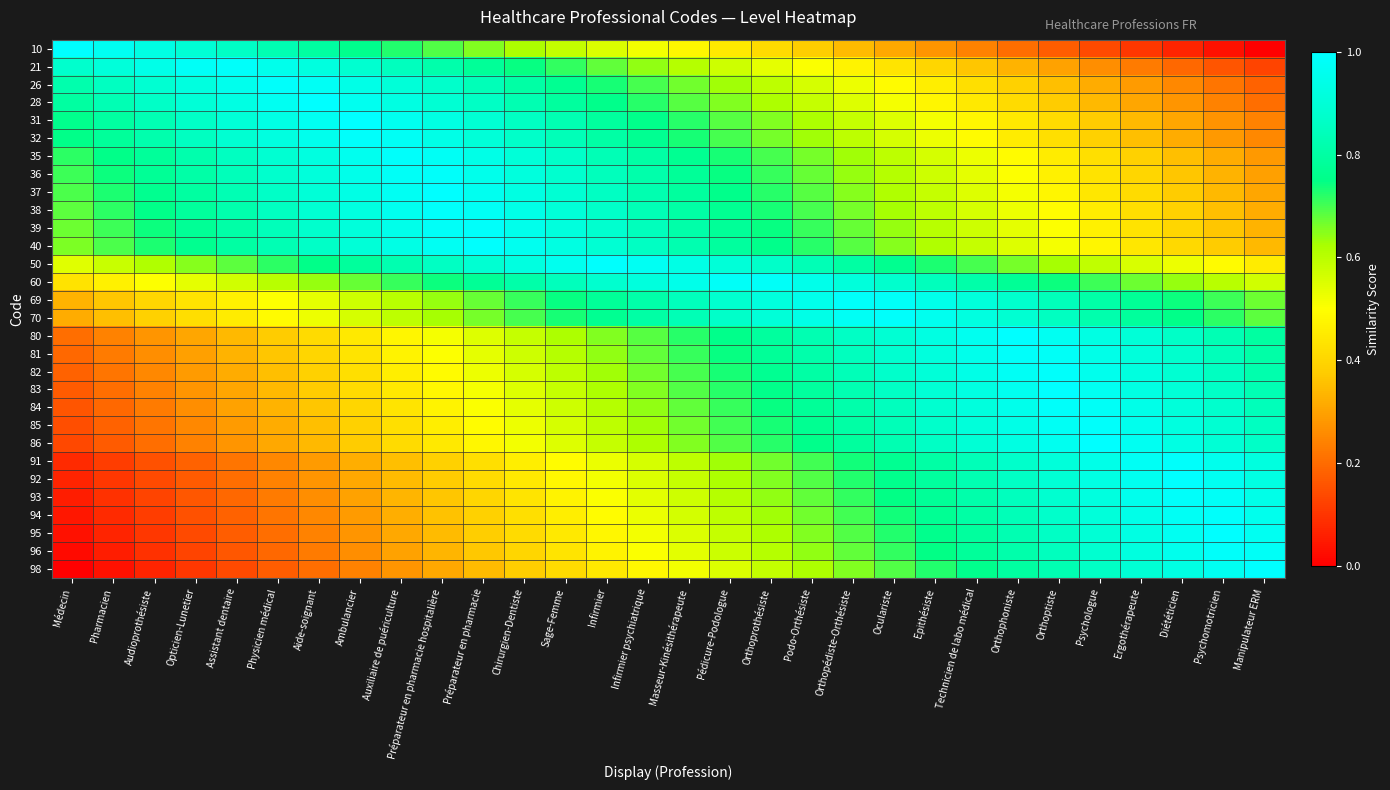

Reading left to right, list all the values displayed in this chart.

10: Médecin=1.0	Pharmacien=1.0	Audioprothésiste=0.9	Opticien-Lunetier=0.9	Assistant dentaire=0.9	Physicien médical=0.8	Aide-soignant=0.8	Ambulancier=0.8	Auxiliaire de puériculture=0.7	Préparateur en pharmacie hospitalière=0.7	Préparateur en pharmacie=0.7	Chirurgien-Dentiste=0.6	Sage-Femme=0.6	Infirmier=0.6	Infirmier psychiatrique=0.5	Masseur-Kinésithérapeute=0.5	Pédicure-Podologue=0.4	Orthoprothésiste=0.4	Podo-Orthésiste=0.4	Orthopédiste-Orthésiste=0.3	Oculariste=0.3	Epithésiste=0.3	Technicien de labo médical=0.2	Orthophoniste=0.2	Orthoptiste=0.2	Psychologue=0.1	Ergothérapeute=0.1	Diététicien=0.1	Psychomotricien=0.0	Manipulateur ERM=0.0
21: Médecin=0.9	Pharmacien=0.9	Audioprothésiste=0.9	Opticien-Lunetier=1.0	Assistant dentaire=1.0	Physicien médical=1.0	Aide-soignant=0.9	Ambulancier=0.9	Auxiliaire de puériculture=0.8	Préparateur en pharmacie hospitalière=0.8	Préparateur en pharmacie=0.8	Chirurgien-Dentiste=0.7	Sage-Femme=0.7	Infirmier=0.7	Infirmier psychiatrique=0.6	Masseur-Kinésithérapeute=0.6	Pédicure-Podologue=0.6	Orthoprothésiste=0.5	Podo-Orthésiste=0.5	Orthopédiste-Orthésiste=0.5	Oculariste=0.4	Epithésiste=0.4	Technicien de labo médical=0.4	Orthophoniste=0.3	Orthoptiste=0.3	Psychologue=0.3	Ergothérapeute=0.2	Diététicien=0.2	Psychomotricien=0.2	Manipulateur ERM=0.1
26: Médecin=0.8	Pharmacien=0.9	Audioprothésiste=0.9	Opticien-Lunetier=0.9	Assistant dentaire=1.0	Physicien médical=1.0	Aide-soignant=1.0	Ambulancier=0.9	Auxiliaire de puériculture=0.9	Préparateur en pharmacie hospitalière=0.9	Préparateur en pharmacie=0.8	Chirurgien-Dentiste=0.8	Sage-Femme=0.8	Infirmier=0.7	Infirmier psychiatrique=0.7	Masseur-Kinésithérapeute=0.7	Pédicure-Podologue=0.6	Orthoprothésiste=0.6	Podo-Orthésiste=0.6	Orthopédiste-Orthésiste=0.5	Oculariste=0.5	Epithésiste=0.5	Technicien de labo médical=0.4	Orthophoniste=0.4	Orthoptiste=0.4	Psychologue=0.3	Ergothérapeute=0.3	Diététicien=0.3	Psychomotricien=0.2	Manipulateur ERM=0.2
28: Médecin=0.8	Pharmacien=0.8	Audioprothésiste=0.9	Opticien-Lunetier=0.9	Assistant dentaire=0.9	Physicien médical=1.0	Aide-soignant=1.0	Ambulancier=1.0	Auxiliaire de puériculture=0.9	Préparateur en pharmacie hospitalière=0.9	Préparateur en pharmacie=0.9	Chirurgien-Dentiste=0.8	Sage-Femme=0.8	Infirmier=0.8	Infirmier psychiatrique=0.7	Masseur-Kinésithérapeute=0.7	Pédicure-Podologue=0.7	Orthoprothésiste=0.6	Podo-Orthésiste=0.6	Orthopédiste-Orthésiste=0.5	Oculariste=0.5	Epithésiste=0.5	Technicien de labo médical=0.4	Orthophoniste=0.4	Orthoptiste=0.4	Psychologue=0.3	Ergothérapeute=0.3	Diététicien=0.3	Psychomotricien=0.2	Manipulateur ERM=0.2
31: Médecin=0.8	Pharmacien=0.8	Audioprothésiste=0.8	Opticien-Lunetier=0.9	Assistant dentaire=0.9	Physicien médical=0.9	Aide-soignant=1.0	Ambulancier=1.0	Auxiliaire de puériculture=1.0	Préparateur en pharmacie hospitalière=0.9	Préparateur en pharmacie=0.9	Chirurgien-Dentiste=0.9	Sage-Femme=0.8	Infirmier=0.8	Infirmier psychiatrique=0.8	Masseur-Kinésithérapeute=0.7	Pédicure-Podologue=0.7	Orthoprothésiste=0.7	Podo-Orthésiste=0.6	Orthopédiste-Orthésiste=0.6	Oculariste=0.5	Epithésiste=0.5	Technicien de labo médical=0.5	Orthophoniste=0.4	Orthoptiste=0.4	Psychologue=0.4	Ergothérapeute=0.3	Diététicien=0.3	Psychomotricien=0.3	Manipulateur ERM=0.2
32: Médecin=0.8	Pharmacien=0.8	Audioprothésiste=0.8	Opticien-Lunetier=0.9	Assistant dentaire=0.9	Physicien médical=0.9	Aide-soignant=1.0	Ambulancier=1.0	Auxiliaire de puériculture=1.0	Préparateur en pharmacie hospitalière=0.9	Préparateur en pharmacie=0.9	Chirurgien-Dentiste=0.9	Sage-Femme=0.8	Infirmier=0.8	Infirmier psychiatrique=0.8	Masseur-Kinésithérapeute=0.7	Pédicure-Podologue=0.7	Orthoprothésiste=0.7	Podo-Orthésiste=0.6	Orthopédiste-Orthésiste=0.6	Oculariste=0.6	Epithésiste=0.5	Technicien de labo médical=0.5	Orthophoniste=0.5	Orthoptiste=0.4	Psychologue=0.4	Ergothérapeute=0.4	Diététicien=0.3	Psychomotricien=0.3	Manipulateur ERM=0.2
35: Médecin=0.7	Pharmacien=0.8	Audioprothésiste=0.8	Opticien-Lunetier=0.8	Assistant dentaire=0.9	Physicien médical=0.9	Aide-soignant=0.9	Ambulancier=1.0	Auxiliaire de puériculture=1.0	Préparateur en pharmacie hospitalière=1.0	Préparateur en pharmacie=0.9	Chirurgien-Dentiste=0.9	Sage-Femme=0.9	Infirmier=0.8	Infirmier psychiatrique=0.8	Masseur-Kinésithérapeute=0.8	Pédicure-Podologue=0.7	Orthoprothésiste=0.7	Podo-Orthésiste=0.7	Orthopédiste-Orthésiste=0.6	Oculariste=0.6	Epithésiste=0.6	Technicien de labo médical=0.5	Orthophoniste=0.5	Orthoptiste=0.5	Psychologue=0.4	Ergothérapeute=0.4	Diététicien=0.4	Psychomotricien=0.3	Manipulateur ERM=0.3
36: Médecin=0.7	Pharmacien=0.7	Audioprothésiste=0.8	Opticien-Lunetier=0.8	Assistant dentaire=0.8	Physicien médical=0.9	Aide-soignant=0.9	Ambulancier=0.9	Auxiliaire de puériculture=1.0	Préparateur en pharmacie hospitalière=1.0	Préparateur en pharmacie=1.0	Chirurgien-Dentiste=0.9	Sage-Femme=0.9	Infirmier=0.8	Infirmier psychiatrique=0.8	Masseur-Kinésithérapeute=0.8	Pédicure-Podologue=0.7	Orthoprothésiste=0.7	Podo-Orthésiste=0.7	Orthopédiste-Orthésiste=0.6	Oculariste=0.6	Epithésiste=0.6	Technicien de labo médical=0.5	Orthophoniste=0.5	Orthoptiste=0.5	Psychologue=0.4	Ergothérapeute=0.4	Diététicien=0.4	Psychomotricien=0.3	Manipulateur ERM=0.3
37: Médecin=0.7	Pharmacien=0.7	Audioprothésiste=0.8	Opticien-Lunetier=0.8	Assistant dentaire=0.8	Physicien médical=0.9	Aide-soignant=0.9	Ambulancier=0.9	Auxiliaire de puériculture=1.0	Préparateur en pharmacie hospitalière=1.0	Préparateur en pharmacie=1.0	Chirurgien-Dentiste=0.9	Sage-Femme=0.9	Infirmier=0.9	Infirmier psychiatrique=0.8	Masseur-Kinésithérapeute=0.8	Pédicure-Podologue=0.8	Orthoprothésiste=0.7	Podo-Orthésiste=0.7	Orthopédiste-Orthésiste=0.7	Oculariste=0.6	Epithésiste=0.6	Technicien de labo médical=0.5	Orthophoniste=0.5	Orthoptiste=0.5	Psychologue=0.4	Ergothérapeute=0.4	Diététicien=0.4	Psychomotricien=0.3	Manipulateur ERM=0.3
38: Médecin=0.7	Pharmacien=0.7	Audioprothésiste=0.8	Opticien-Lunetier=0.8	Assistant dentaire=0.8	Physicien médical=0.9	Aide-soignant=0.9	Ambulancier=0.9	Auxiliaire de puériculture=1.0	Préparateur en pharmacie hospitalière=1.0	Préparateur en pharmacie=1.0	Chirurgien-Dentiste=0.9	Sage-Femme=0.9	Infirmier=0.9	Infirmier psychiatrique=0.8	Masseur-Kinésithérapeute=0.8	Pédicure-Podologue=0.8	Orthoprothésiste=0.7	Podo-Orthésiste=0.7	Orthopédiste-Orthésiste=0.7	Oculariste=0.6	Epithésiste=0.6	Technicien de labo médical=0.6	Orthophoniste=0.5	Orthoptiste=0.5	Psychologue=0.5	Ergothérapeute=0.4	Diététicien=0.4	Psychomotricien=0.4	Manipulateur ERM=0.3
39: Médecin=0.7	Pharmacien=0.7	Audioprothésiste=0.7	Opticien-Lunetier=0.8	Assistant dentaire=0.8	Physicien médical=0.8	Aide-soignant=0.9	Ambulancier=0.9	Auxiliaire de puériculture=0.9	Préparateur en pharmacie hospitalière=1.0	Préparateur en pharmacie=1.0	Chirurgien-Dentiste=1.0	Sage-Femme=0.9	Infirmier=0.9	Infirmier psychiatrique=0.8	Masseur-Kinésithérapeute=0.8	Pédicure-Podologue=0.8	Orthoprothésiste=0.7	Podo-Orthésiste=0.7	Orthopédiste-Orthésiste=0.7	Oculariste=0.6	Epithésiste=0.6	Technicien de labo médical=0.6	Orthophoniste=0.5	Orthoptiste=0.5	Psychologue=0.5	Ergothérapeute=0.4	Diététicien=0.4	Psychomotricien=0.4	Manipulateur ERM=0.3
40: Médecin=0.7	Pharmacien=0.7	Audioprothésiste=0.7	Opticien-Lunetier=0.8	Assistant dentaire=0.8	Physicien médical=0.8	Aide-soignant=0.9	Ambulancier=0.9	Auxiliaire de puériculture=0.9	Préparateur en pharmacie hospitalière=1.0	Préparateur en pharmacie=1.0	Chirurgien-Dentiste=1.0	Sage-Femme=0.9	Infirmier=0.9	Infirmier psychiatrique=0.9	Masseur-Kinésithérapeute=0.8	Pédicure-Podologue=0.8	Orthoprothésiste=0.8	Podo-Orthésiste=0.7	Orthopédiste-Orthésiste=0.7	Oculariste=0.7	Epithésiste=0.6	Technicien de labo médical=0.6	Orthophoniste=0.5	Orthoptiste=0.5	Psychologue=0.5	Ergothérapeute=0.4	Diététicien=0.4	Psychomotricien=0.4	Manipulateur ERM=0.3
50: Médecin=0.5	Pharmacien=0.6	Audioprothésiste=0.6	Opticien-Lunetier=0.6	Assistant dentaire=0.7	Physicien médical=0.7	Aide-soignant=0.8	Ambulancier=0.8	Auxiliaire de puériculture=0.8	Préparateur en pharmacie hospitalière=0.9	Préparateur en pharmacie=0.9	Chirurgien-Dentiste=0.9	Sage-Femme=1.0	Infirmier=1.0	Infirmier psychiatrique=1.0	Masseur-Kinésithérapeute=0.9	Pédicure-Podologue=0.9	Orthoprothésiste=0.9	Podo-Orthésiste=0.8	Orthopédiste-Orthésiste=0.8	Oculariste=0.8	Epithésiste=0.7	Technicien de labo médical=0.7	Orthophoniste=0.7	Orthoptiste=0.6	Psychologue=0.6	Ergothérapeute=0.6	Diététicien=0.5	Psychomotricien=0.5	Manipulateur ERM=0.5
60: Médecin=0.4	Pharmacien=0.5	Audioprothésiste=0.5	Opticien-Lunetier=0.5	Assistant dentaire=0.6	Physicien médical=0.6	Aide-soignant=0.6	Ambulancier=0.7	Auxiliaire de puériculture=0.7	Préparateur en pharmacie hospitalière=0.7	Préparateur en pharmacie=0.8	Chirurgien-Dentiste=0.8	Sage-Femme=0.8	Infirmier=0.9	Infirmier psychiatrique=0.9	Masseur-Kinésithérapeute=0.9	Pédicure-Podologue=1.0	Orthoprothésiste=1.0	Podo-Orthésiste=0.9	Orthopédiste-Orthésiste=0.9	Oculariste=0.9	Epithésiste=0.8	Technicien de labo médical=0.8	Orthophoniste=0.8	Orthoptiste=0.7	Psychologue=0.7	Ergothérapeute=0.7	Diététicien=0.6	Psychomotricien=0.6	Manipulateur ERM=0.6
69: Médecin=0.3	Pharmacien=0.4	Audioprothésiste=0.4	Opticien-Lunetier=0.4	Assistant dentaire=0.5	Physicien médical=0.5	Aide-soignant=0.5	Ambulancier=0.6	Auxiliaire de puériculture=0.6	Préparateur en pharmacie hospitalière=0.6	Préparateur en pharmacie=0.7	Chirurgien-Dentiste=0.7	Sage-Femme=0.7	Infirmier=0.8	Infirmier psychiatrique=0.8	Masseur-Kinésithérapeute=0.8	Pédicure-Podologue=0.9	Orthoprothésiste=0.9	Podo-Orthésiste=1.0	Orthopédiste-Orthésiste=1.0	Oculariste=1.0	Epithésiste=0.9	Technicien de labo médical=0.9	Orthophoniste=0.9	Orthoptiste=0.8	Psychologue=0.8	Ergothérapeute=0.8	Diététicien=0.7	Psychomotricien=0.7	Manipulateur ERM=0.7
70: Médecin=0.3	Pharmacien=0.4	Audioprothésiste=0.4	Opticien-Lunetier=0.4	Assistant dentaire=0.5	Physicien médical=0.5	Aide-soignant=0.5	Ambulancier=0.6	Auxiliaire de puériculture=0.6	Préparateur en pharmacie hospitalière=0.6	Préparateur en pharmacie=0.7	Chirurgien-Dentiste=0.7	Sage-Femme=0.7	Infirmier=0.8	Infirmier psychiatrique=0.8	Masseur-Kinésithérapeute=0.8	Pédicure-Podologue=0.9	Orthoprothésiste=0.9	Podo-Orthésiste=0.9	Orthopédiste-Orthésiste=1.0	Oculariste=1.0	Epithésiste=1.0	Technicien de labo médical=0.9	Orthophoniste=0.9	Orthoptiste=0.9	Psychologue=0.8	Ergothérapeute=0.8	Diététicien=0.8	Psychomotricien=0.7	Manipulateur ERM=0.7
80: Médecin=0.2	Pharmacien=0.2	Audioprothésiste=0.3	Opticien-Lunetier=0.3	Assistant dentaire=0.3	Physicien médical=0.4	Aide-soignant=0.4	Ambulancier=0.4	Auxiliaire de puériculture=0.5	Préparateur en pharmacie hospitalière=0.5	Préparateur en pharmacie=0.5	Chirurgien-Dentiste=0.6	Sage-Femme=0.6	Infirmier=0.7	Infirmier psychiatrique=0.7	Masseur-Kinésithérapeute=0.7	Pédicure-Podologue=0.8	Orthoprothésiste=0.8	Podo-Orthésiste=0.8	Orthopédiste-Orthésiste=0.9	Oculariste=0.9	Epithésiste=0.9	Technicien de labo médical=1.0	Orthophoniste=1.0	Orthoptiste=1.0	Psychologue=0.9	Ergothérapeute=0.9	Diététicien=0.9	Psychomotricien=0.8	Manipulateur ERM=0.8
81: Médecin=0.2	Pharmacien=0.2	Audioprothésiste=0.3	Opticien-Lunetier=0.3	Assistant dentaire=0.3	Physicien médical=0.4	Aide-soignant=0.4	Ambulancier=0.4	Auxiliaire de puériculture=0.5	Préparateur en pharmacie hospitalière=0.5	Préparateur en pharmacie=0.5	Chirurgien-Dentiste=0.6	Sage-Femme=0.6	Infirmier=0.6	Infirmier psychiatrique=0.7	Masseur-Kinésithérapeute=0.7	Pédicure-Podologue=0.7	Orthoprothésiste=0.8	Podo-Orthésiste=0.8	Orthopédiste-Orthésiste=0.8	Oculariste=0.9	Epithésiste=0.9	Technicien de labo médical=1.0	Orthophoniste=1.0	Orthoptiste=1.0	Psychologue=0.9	Ergothérapeute=0.9	Diététicien=0.9	Psychomotricien=0.8	Manipulateur ERM=0.8
82: Médecin=0.2	Pharmacien=0.2	Audioprothésiste=0.3	Opticien-Lunetier=0.3	Assistant dentaire=0.3	Physicien médical=0.4	Aide-soignant=0.4	Ambulancier=0.4	Auxiliaire de puériculture=0.5	Préparateur en pharmacie hospitalière=0.5	Préparateur en pharmacie=0.5	Chirurgien-Dentiste=0.6	Sage-Femme=0.6	Infirmier=0.6	Infirmier psychiatrique=0.7	Masseur-Kinésithérapeute=0.7	Pédicure-Podologue=0.7	Orthoprothésiste=0.8	Podo-Orthésiste=0.8	Orthopédiste-Orthésiste=0.8	Oculariste=0.9	Epithésiste=0.9	Technicien de labo médical=0.9	Orthophoniste=1.0	Orthoptiste=1.0	Psychologue=1.0	Ergothérapeute=0.9	Diététicien=0.9	Psychomotricien=0.9	Manipulateur ERM=0.8
83: Médecin=0.2	Pharmacien=0.2	Audioprothésiste=0.2	Opticien-Lunetier=0.3	Assistant dentaire=0.3	Physicien médical=0.3	Aide-soignant=0.4	Ambulancier=0.4	Auxiliaire de puériculture=0.4	Préparateur en pharmacie hospitalière=0.5	Préparateur en pharmacie=0.5	Chirurgien-Dentiste=0.5	Sage-Femme=0.6	Infirmier=0.6	Infirmier psychiatrique=0.7	Masseur-Kinésithérapeute=0.7	Pédicure-Podologue=0.7	Orthoprothésiste=0.8	Podo-Orthésiste=0.8	Orthopédiste-Orthésiste=0.8	Oculariste=0.9	Epithésiste=0.9	Technicien de labo médical=0.9	Orthophoniste=1.0	Orthoptiste=1.0	Psychologue=1.0	Ergothérapeute=0.9	Diététicien=0.9	Psychomotricien=0.9	Manipulateur ERM=0.8
84: Médecin=0.2	Pharmacien=0.2	Audioprothésiste=0.2	Opticien-Lunetier=0.3	Assistant dentaire=0.3	Physicien médical=0.3	Aide-soignant=0.4	Ambulancier=0.4	Auxiliaire de puériculture=0.4	Préparateur en pharmacie hospitalière=0.5	Préparateur en pharmacie=0.5	Chirurgien-Dentiste=0.5	Sage-Femme=0.6	Infirmier=0.6	Infirmier psychiatrique=0.6	Masseur-Kinésithérapeute=0.7	Pédicure-Podologue=0.7	Orthoprothésiste=0.7	Podo-Orthésiste=0.8	Orthopédiste-Orthésiste=0.8	Oculariste=0.8	Epithésiste=0.9	Technicien de labo médical=0.9	Orthophoniste=1.0	Orthoptiste=1.0	Psychologue=1.0	Ergothérapeute=0.9	Diététicien=0.9	Psychomotricien=0.9	Manipulateur ERM=0.8
85: Médecin=0.1	Pharmacien=0.2	Audioprothésiste=0.2	Opticien-Lunetier=0.3	Assistant dentaire=0.3	Physicien médical=0.3	Aide-soignant=0.4	Ambulancier=0.4	Auxiliaire de puériculture=0.4	Préparateur en pharmacie hospitalière=0.5	Préparateur en pharmacie=0.5	Chirurgien-Dentiste=0.5	Sage-Femme=0.6	Infirmier=0.6	Infirmier psychiatrique=0.6	Masseur-Kinésithérapeute=0.7	Pédicure-Podologue=0.7	Orthoprothésiste=0.7	Podo-Orthésiste=0.8	Orthopédiste-Orthésiste=0.8	Oculariste=0.8	Epithésiste=0.9	Technicien de labo médical=0.9	Orthophoniste=0.9	Orthoptiste=1.0	Psychologue=1.0	Ergothérapeute=1.0	Diététicien=0.9	Psychomotricien=0.9	Manipulateur ERM=0.9
86: Médecin=0.1	Pharmacien=0.2	Audioprothésiste=0.2	Opticien-Lunetier=0.2	Assistant dentaire=0.3	Physicien médical=0.3	Aide-soignant=0.3	Ambulancier=0.4	Auxiliaire de puériculture=0.4	Préparateur en pharmacie hospitalière=0.4	Préparateur en pharmacie=0.5	Chirurgien-Dentiste=0.5	Sage-Femme=0.6	Infirmier=0.6	Infirmier psychiatrique=0.6	Masseur-Kinésithérapeute=0.7	Pédicure-Podologue=0.7	Orthoprothésiste=0.7	Podo-Orthésiste=0.8	Orthopédiste-Orthésiste=0.8	Oculariste=0.8	Epithésiste=0.9	Technicien de labo médical=0.9	Orthophoniste=0.9	Orthoptiste=1.0	Psychologue=1.0	Ergothérapeute=1.0	Diététicien=0.9	Psychomotricien=0.9	Manipulateur ERM=0.9
91: Médecin=0.1	Pharmacien=0.1	Audioprothésiste=0.1	Opticien-Lunetier=0.2	Assistant dentaire=0.2	Physicien médical=0.3	Aide-soignant=0.3	Ambulancier=0.3	Auxiliaire de puériculture=0.4	Préparateur en pharmacie hospitalière=0.4	Préparateur en pharmacie=0.4	Chirurgien-Dentiste=0.5	Sage-Femme=0.5	Infirmier=0.5	Infirmier psychiatrique=0.6	Masseur-Kinésithérapeute=0.6	Pédicure-Podologue=0.6	Orthoprothésiste=0.7	Podo-Orthésiste=0.7	Orthopédiste-Orthésiste=0.7	Oculariste=0.8	Epithésiste=0.8	Technicien de labo médical=0.8	Orthophoniste=0.9	Orthoptiste=0.9	Psychologue=0.9	Ergothérapeute=1.0	Diététicien=1.0	Psychomotricien=1.0	Manipulateur ERM=0.9
92: Médecin=0.1	Pharmacien=0.1	Audioprothésiste=0.1	Opticien-Lunetier=0.2	Assistant dentaire=0.2	Physicien médical=0.2	Aide-soignant=0.3	Ambulancier=0.3	Auxiliaire de puériculture=0.3	Préparateur en pharmacie hospitalière=0.4	Préparateur en pharmacie=0.4	Chirurgien-Dentiste=0.4	Sage-Femme=0.5	Infirmier=0.5	Infirmier psychiatrique=0.6	Masseur-Kinésithérapeute=0.6	Pédicure-Podologue=0.6	Orthoprothésiste=0.7	Podo-Orthésiste=0.7	Orthopédiste-Orthésiste=0.7	Oculariste=0.8	Epithésiste=0.8	Technicien de labo médical=0.8	Orthophoniste=0.9	Orthoptiste=0.9	Psychologue=0.9	Ergothérapeute=1.0	Diététicien=1.0	Psychomotricien=1.0	Manipulateur ERM=0.9
93: Médecin=0.1	Pharmacien=0.1	Audioprothésiste=0.1	Opticien-Lunetier=0.2	Assistant dentaire=0.2	Physicien médical=0.2	Aide-soignant=0.3	Ambulancier=0.3	Auxiliaire de puériculture=0.3	Préparateur en pharmacie hospitalière=0.4	Préparateur en pharmacie=0.4	Chirurgien-Dentiste=0.4	Sage-Femme=0.5	Infirmier=0.5	Infirmier psychiatrique=0.5	Masseur-Kinésithérapeute=0.6	Pédicure-Podologue=0.6	Orthoprothésiste=0.6	Podo-Orthésiste=0.7	Orthopédiste-Orthésiste=0.7	Oculariste=0.7	Epithésiste=0.8	Technicien de labo médical=0.8	Orthophoniste=0.8	Orthoptiste=0.9	Psychologue=0.9	Ergothérapeute=1.0	Diététicien=1.0	Psychomotricien=1.0	Manipulateur ERM=0.9
94: Médecin=0.0	Pharmacien=0.1	Audioprothésiste=0.1	Opticien-Lunetier=0.1	Assistant dentaire=0.2	Physicien médical=0.2	Aide-soignant=0.3	Ambulancier=0.3	Auxiliaire de puériculture=0.3	Préparateur en pharmacie hospitalière=0.4	Préparateur en pharmacie=0.4	Chirurgien-Dentiste=0.4	Sage-Femme=0.5	Infirmier=0.5	Infirmier psychiatrique=0.5	Masseur-Kinésithérapeute=0.6	Pédicure-Podologue=0.6	Orthoprothésiste=0.6	Podo-Orthésiste=0.7	Orthopédiste-Orthésiste=0.7	Oculariste=0.7	Epithésiste=0.8	Technicien de labo médical=0.8	Orthophoniste=0.8	Orthoptiste=0.9	Psychologue=0.9	Ergothérapeute=0.9	Diététicien=1.0	Psychomotricien=1.0	Manipulateur ERM=1.0
95: Médecin=0.0	Pharmacien=0.1	Audioprothésiste=0.1	Opticien-Lunetier=0.1	Assistant dentaire=0.2	Physicien médical=0.2	Aide-soignant=0.2	Ambulancier=0.3	Auxiliaire de puériculture=0.3	Préparateur en pharmacie hospitalière=0.3	Préparateur en pharmacie=0.4	Chirurgien-Dentiste=0.4	Sage-Femme=0.4	Infirmier=0.5	Infirmier psychiatrique=0.5	Masseur-Kinésithérapeute=0.6	Pédicure-Podologue=0.6	Orthoprothésiste=0.6	Podo-Orthésiste=0.7	Orthopédiste-Orthésiste=0.7	Oculariste=0.7	Epithésiste=0.8	Technicien de labo médical=0.8	Orthophoniste=0.8	Orthoptiste=0.9	Psychologue=0.9	Ergothérapeute=0.9	Diététicien=1.0	Psychomotricien=1.0	Manipulateur ERM=1.0
96: Médecin=0.0	Pharmacien=0.1	Audioprothésiste=0.1	Opticien-Lunetier=0.1	Assistant dentaire=0.2	Physicien médical=0.2	Aide-soignant=0.2	Ambulancier=0.3	Auxiliaire de puériculture=0.3	Préparateur en pharmacie hospitalière=0.3	Préparateur en pharmacie=0.4	Chirurgien-Dentiste=0.4	Sage-Femme=0.4	Infirmier=0.5	Infirmier psychiatrique=0.5	Masseur-Kinésithérapeute=0.5	Pédicure-Podologue=0.6	Orthoprothésiste=0.6	Podo-Orthésiste=0.6	Orthopédiste-Orthésiste=0.7	Oculariste=0.7	Epithésiste=0.7	Technicien de labo médical=0.8	Orthophoniste=0.8	Orthoptiste=0.9	Psychologue=0.9	Ergothérapeute=0.9	Diététicien=1.0	Psychomotricien=1.0	Manipulateur ERM=1.0
98: Médecin=0.0	Pharmacien=0.0	Audioprothésiste=0.1	Opticien-Lunetier=0.1	Assistant dentaire=0.1	Physicien médical=0.2	Aide-soignant=0.2	Ambulancier=0.2	Auxiliaire de puériculture=0.3	Préparateur en pharmacie hospitalière=0.3	Préparateur en pharmacie=0.3	Chirurgien-Dentiste=0.4	Sage-Femme=0.4	Infirmier=0.4	Infirmier psychiatrique=0.5	Masseur-Kinésithérapeute=0.5	Pédicure-Podologue=0.6	Orthoprothésiste=0.6	Podo-Orthésiste=0.6	Orthopédiste-Orthésiste=0.7	Oculariste=0.7	Epithésiste=0.7	Technicien de labo médical=0.8	Orthophoniste=0.8	Orthoptiste=0.8	Psychologue=0.9	Ergothérapeute=0.9	Diététicien=0.9	Psychomotricien=1.0	Manipulateur ERM=1.0